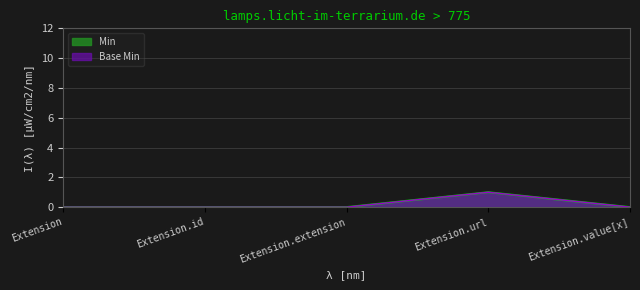

What are all the series names shown in the legend?

Min, Base Min